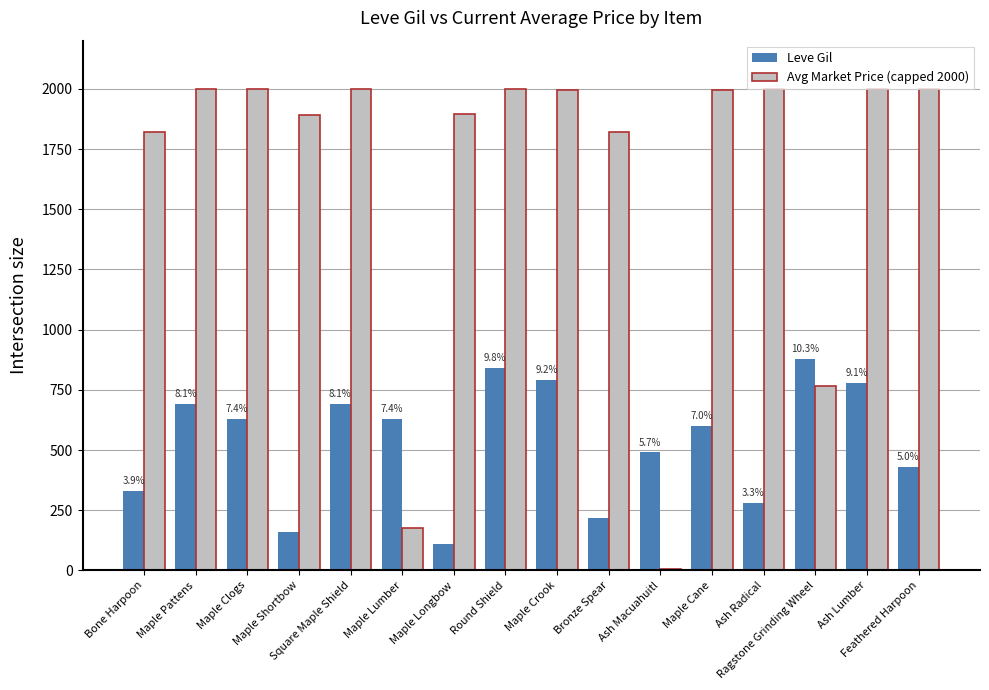

What is the sum of the Leve Gil values at Maple Pattens and Bronze Spear?

910